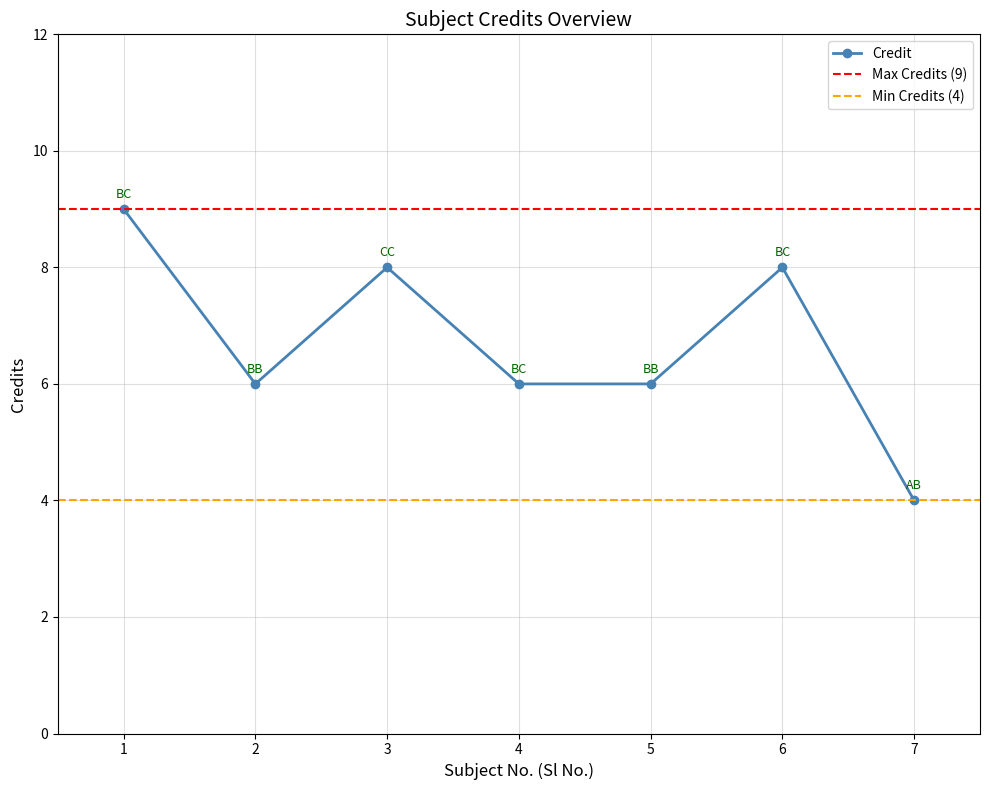

What is the value of the 7th point from the left?

4